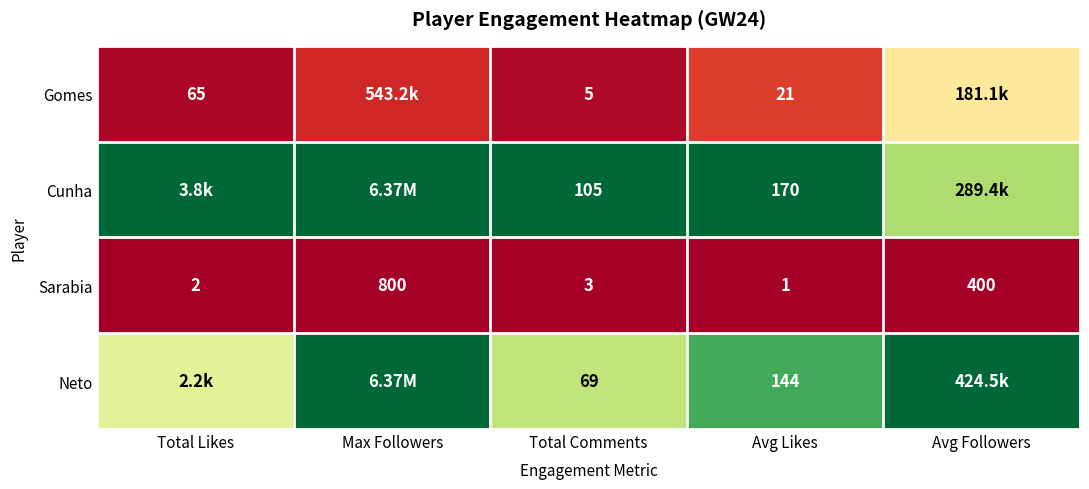

At Total Comments, list the series in order from largest to smallest.

Cunha, Neto, Gomes, Sarabia